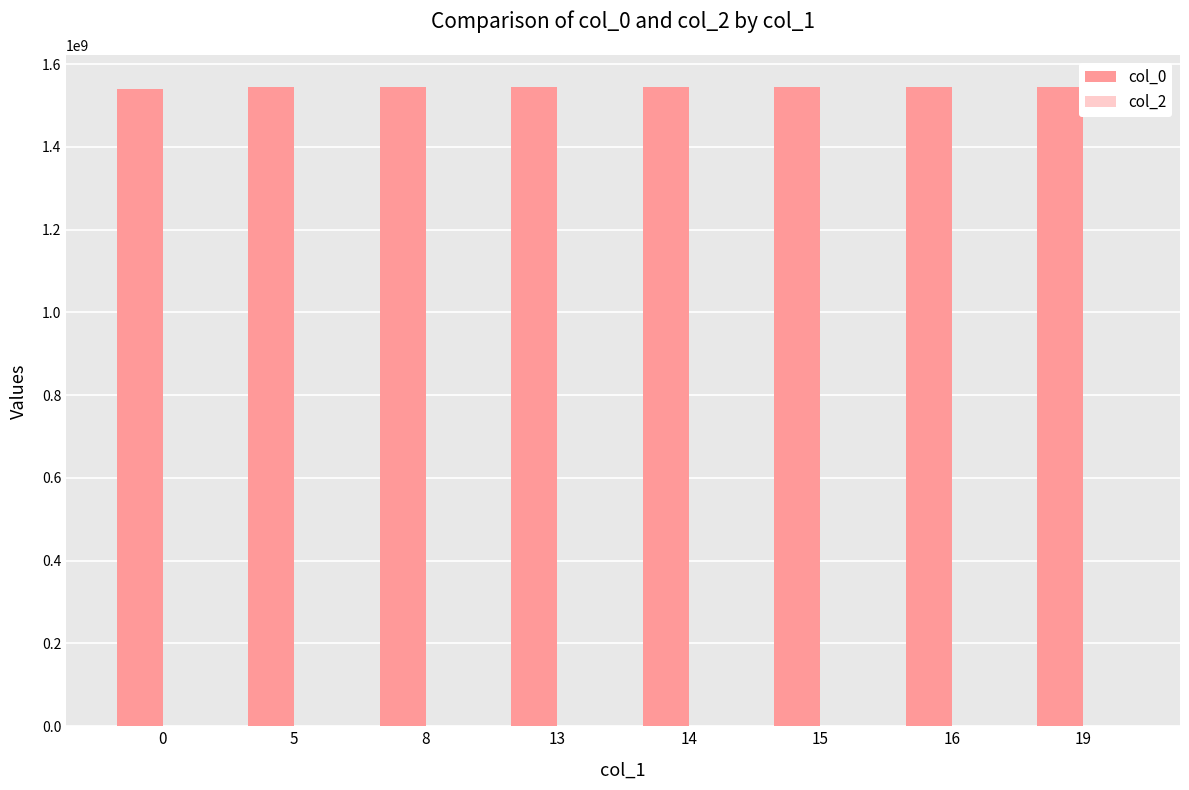

Does the chart contain any negative values?

No